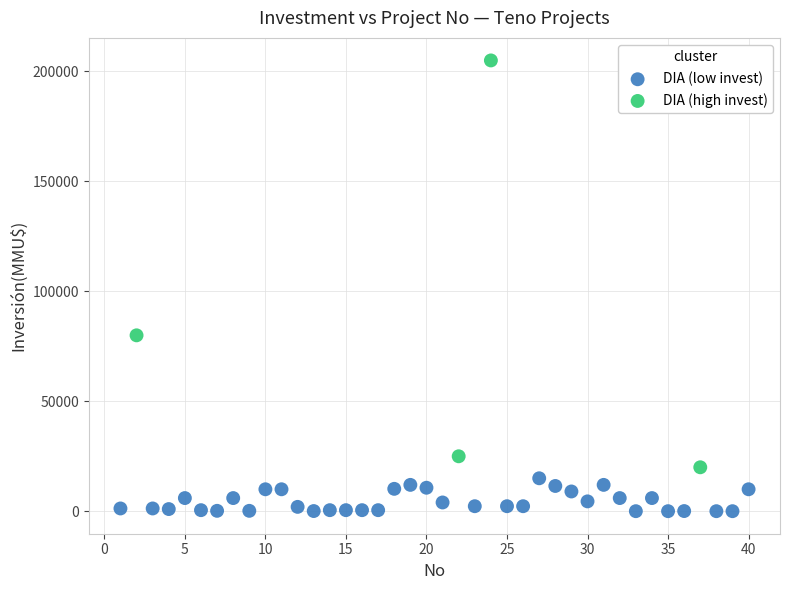

Which series contains the highest Y value?

DIA (high invest)